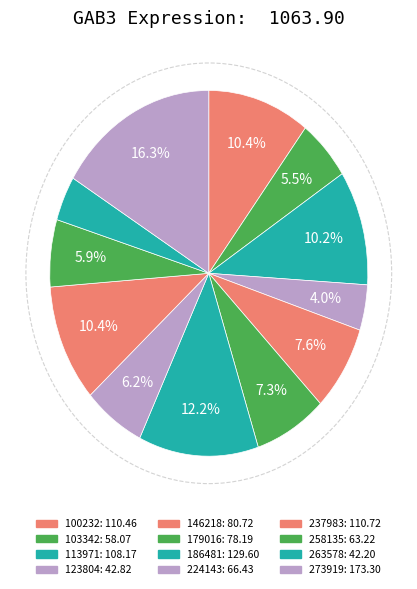

Between 100232 and 113971, which is larger?

100232